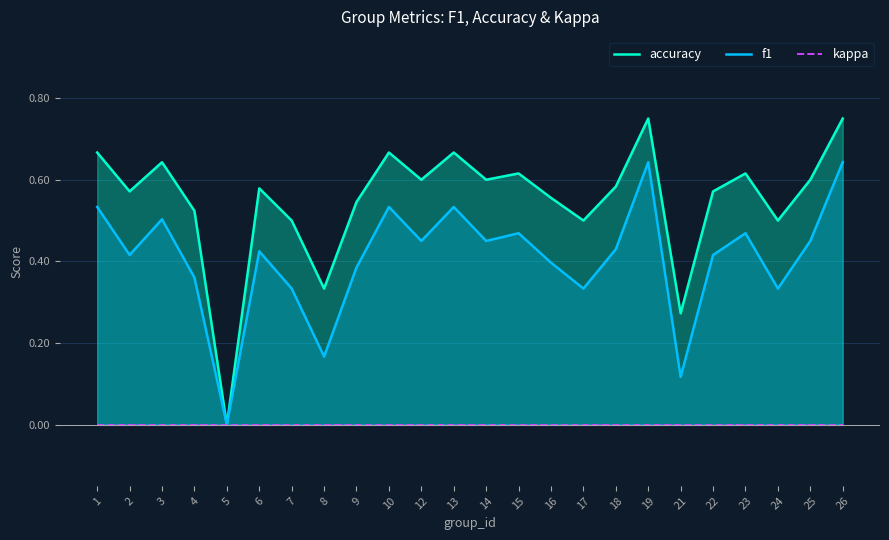

Rank the series by their average value, from highest to lowest.

accuracy, f1, kappa